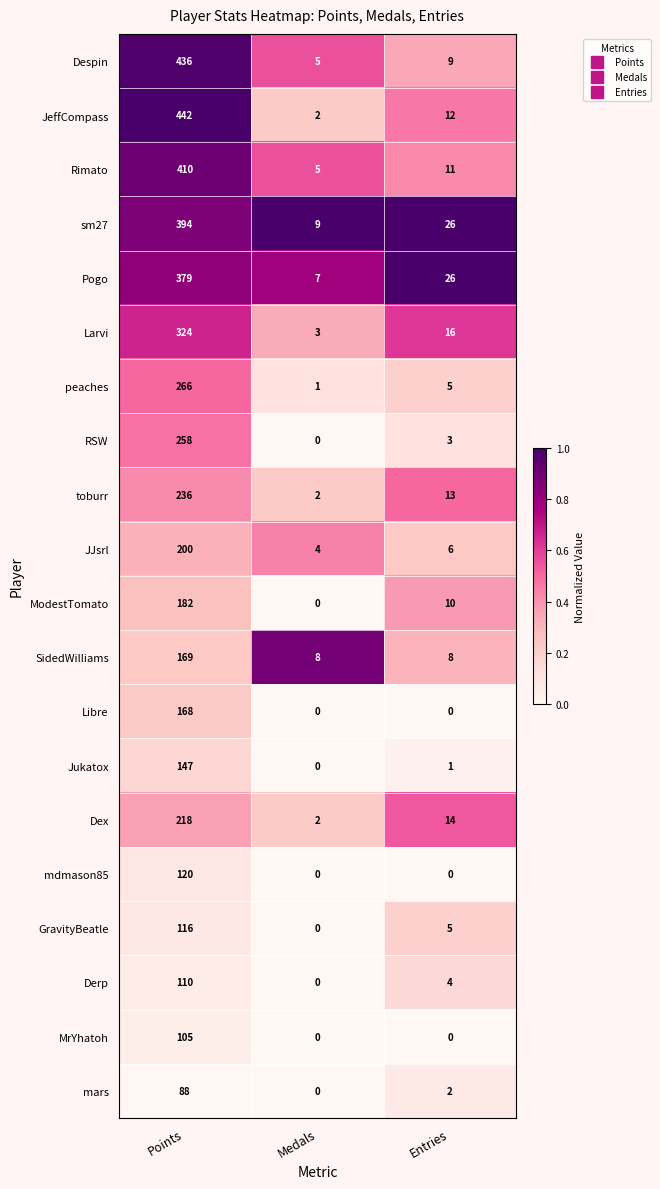

What is the maximum value for MrYhatoh?

105